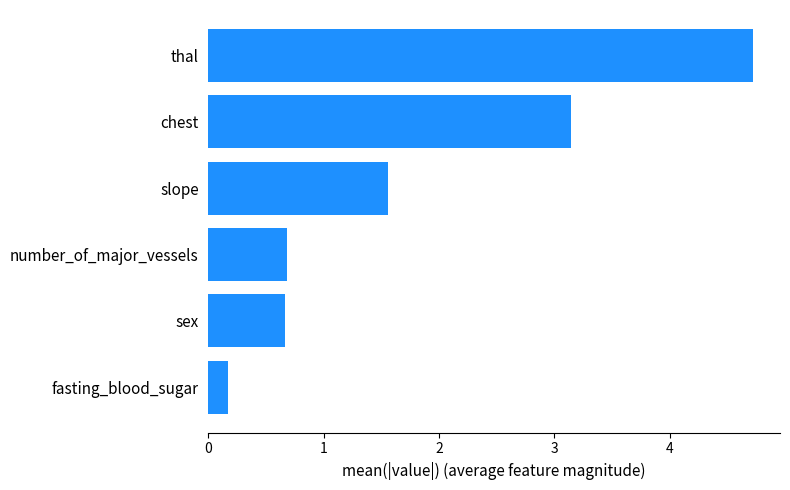

Reading bottom to top, extract all data points from this chart.

fasting_blood_sugar=0.2	sex=0.7	number_of_major_vessels=0.7	slope=1.6	chest=3.1	thal=4.7